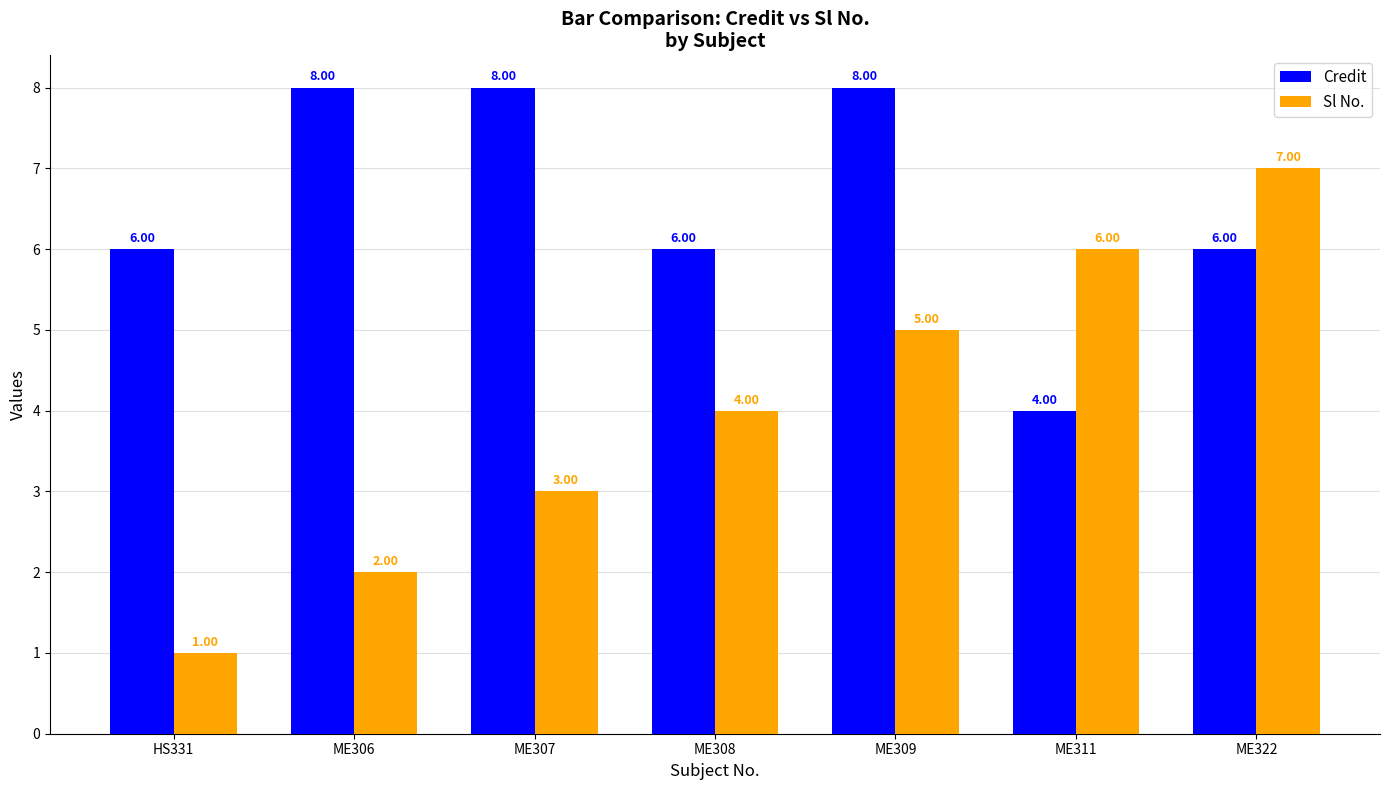

Count the number of categories in the chart.

7